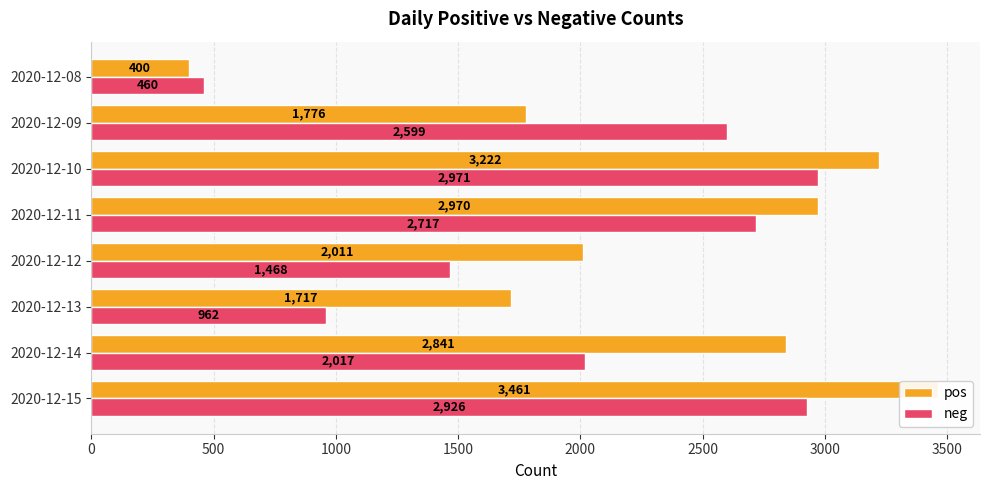

How many values in the pos series exceed 2841?

3